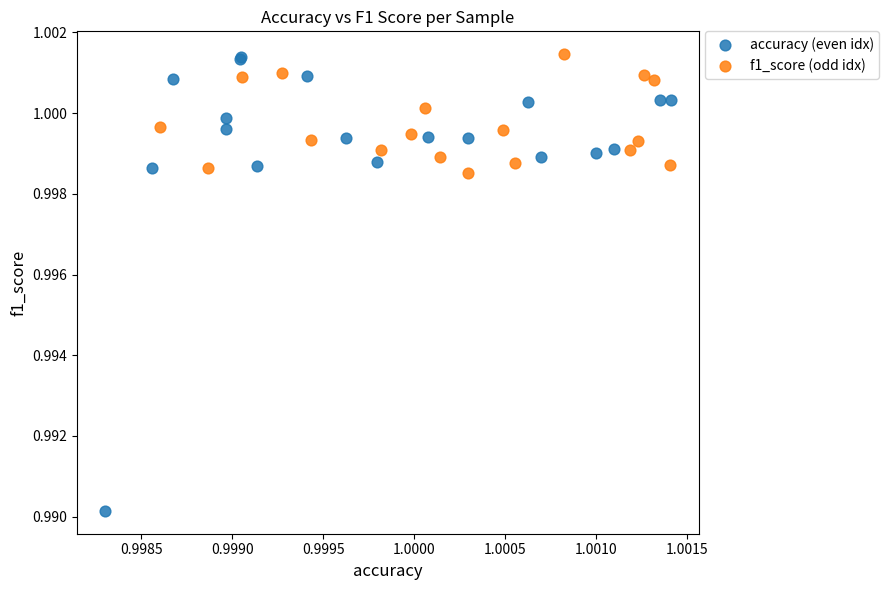

Which series contains the lowest Y value?

accuracy (even idx)